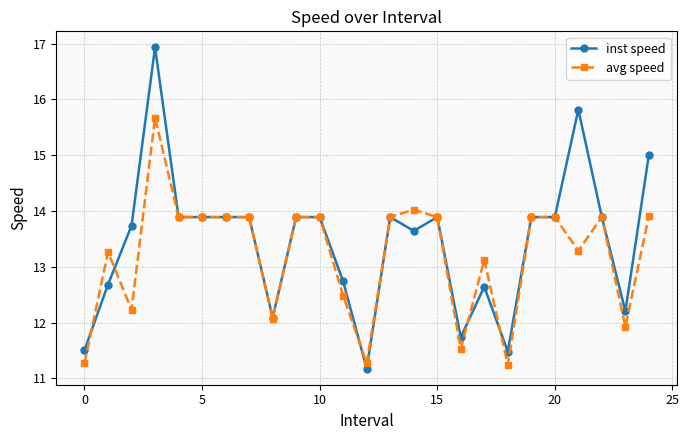

What is the value of the avg speed point at the 4th from the left?

15.7